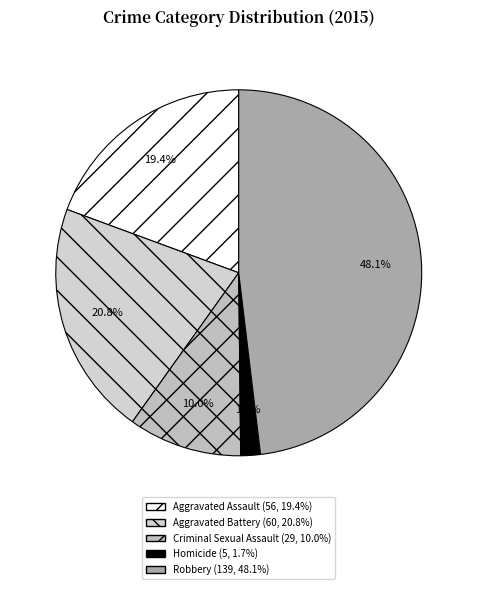

Is there any slice that represents more than half of the pie?

No